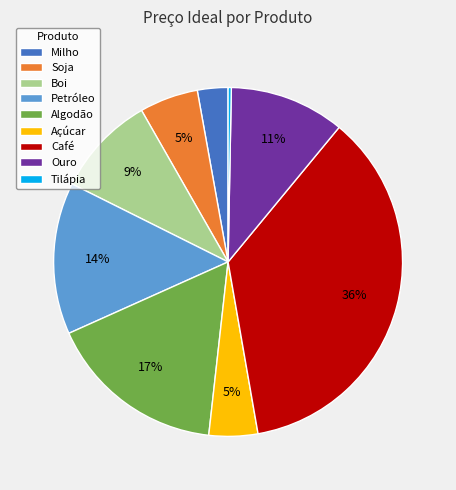

Count the number of slices in the pie.

9